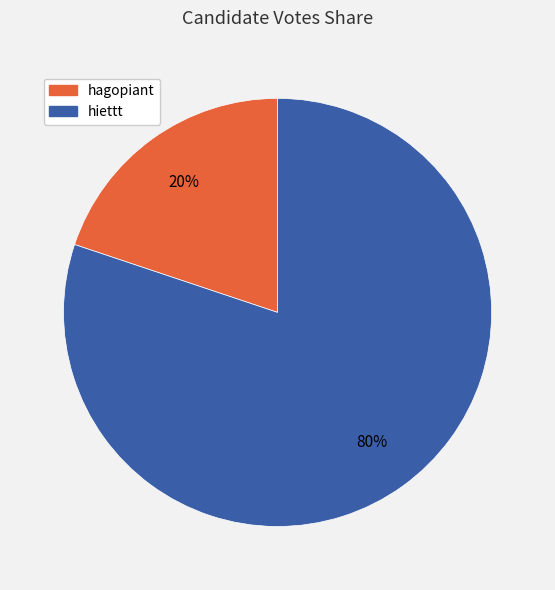

How many slices are in this pie chart?

2